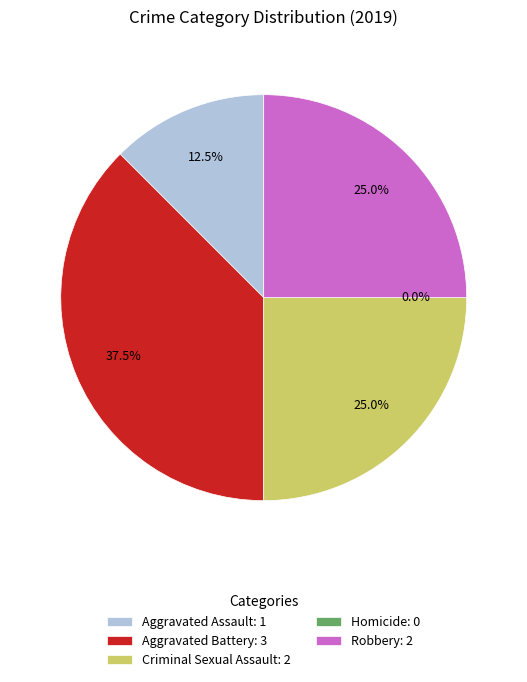

Approximately how many times larger is the value at Criminal Sexual Assault compared to Aggravated Assault?

2.0